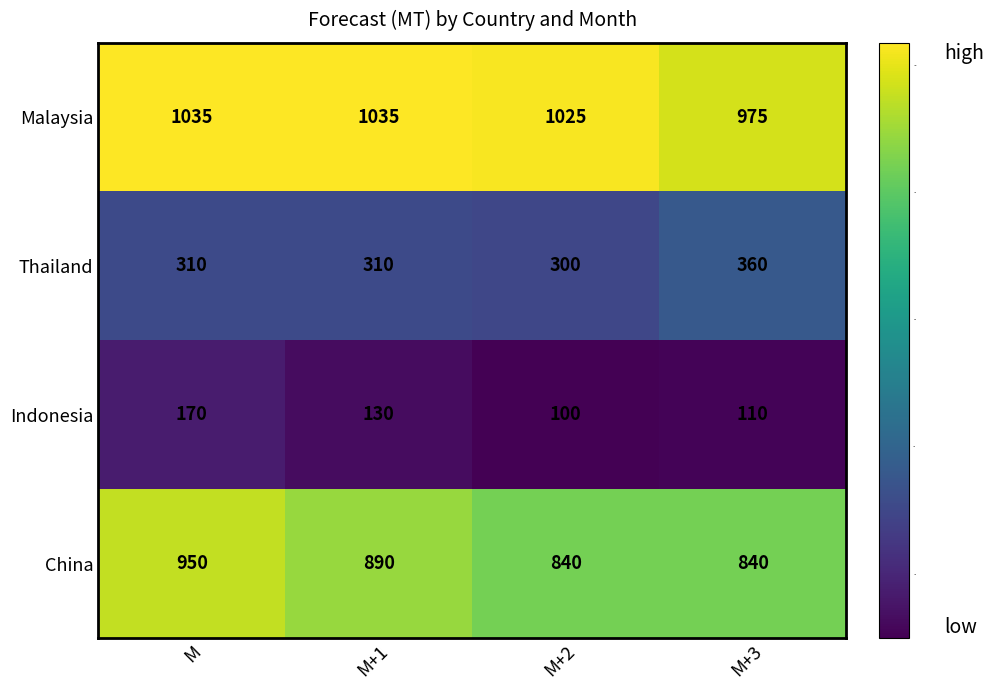

Which series changed the most between M+1 and M+2?

China